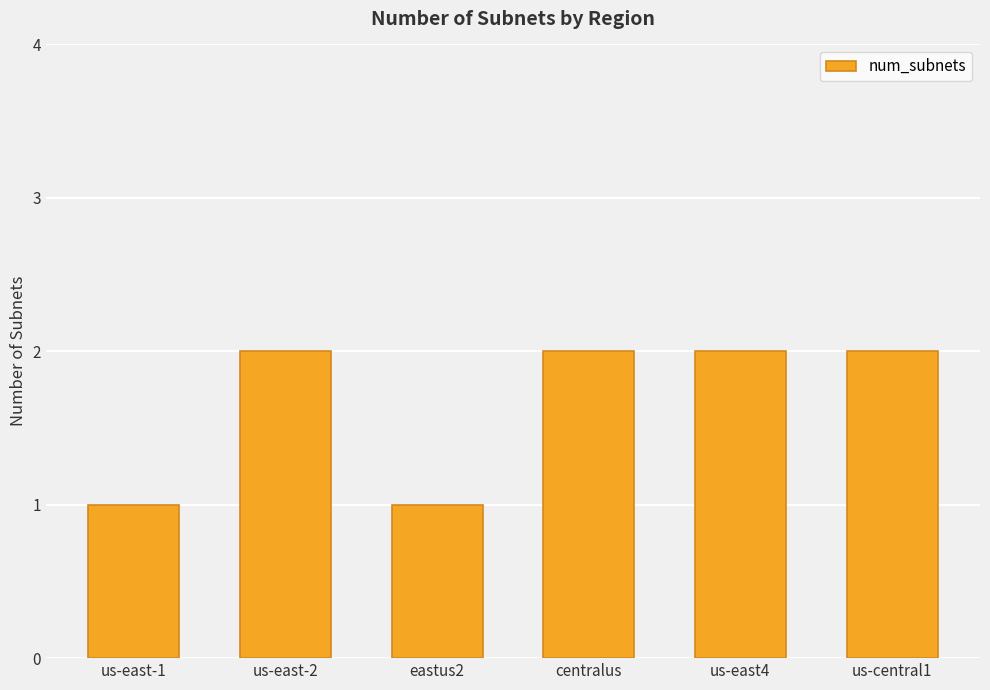

The value at us-central1 is 1. True or false?

False